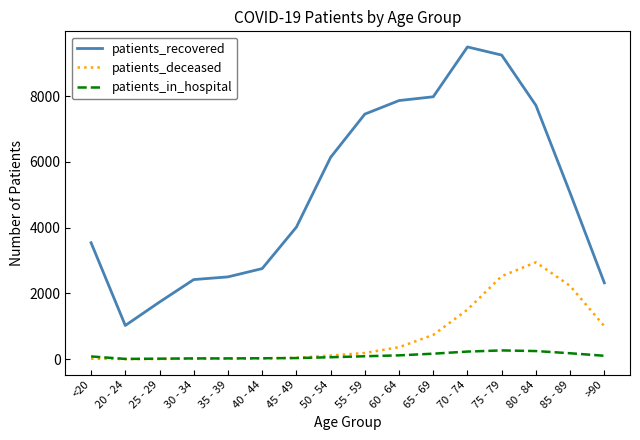

Is the value of patients_recovered at <20 greater than the value of patients_in_hospital at 85 - 89?

Yes